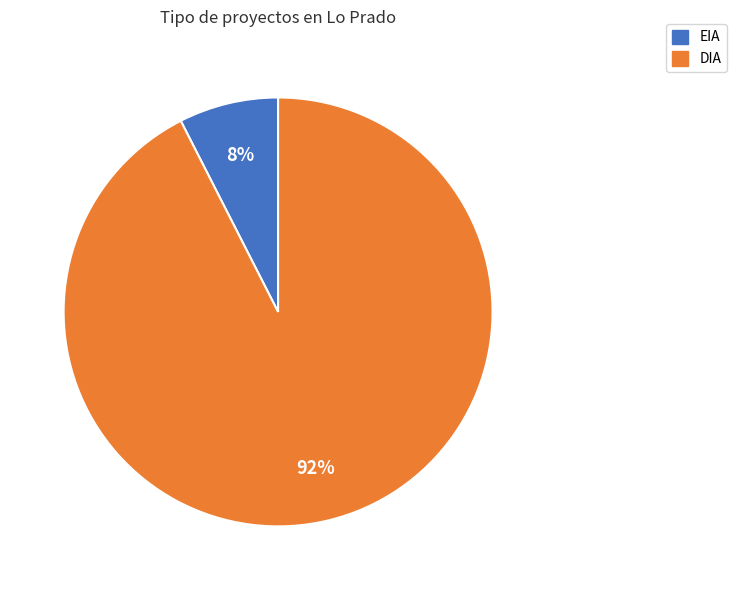

Is there a majority slice in this chart?

Yes